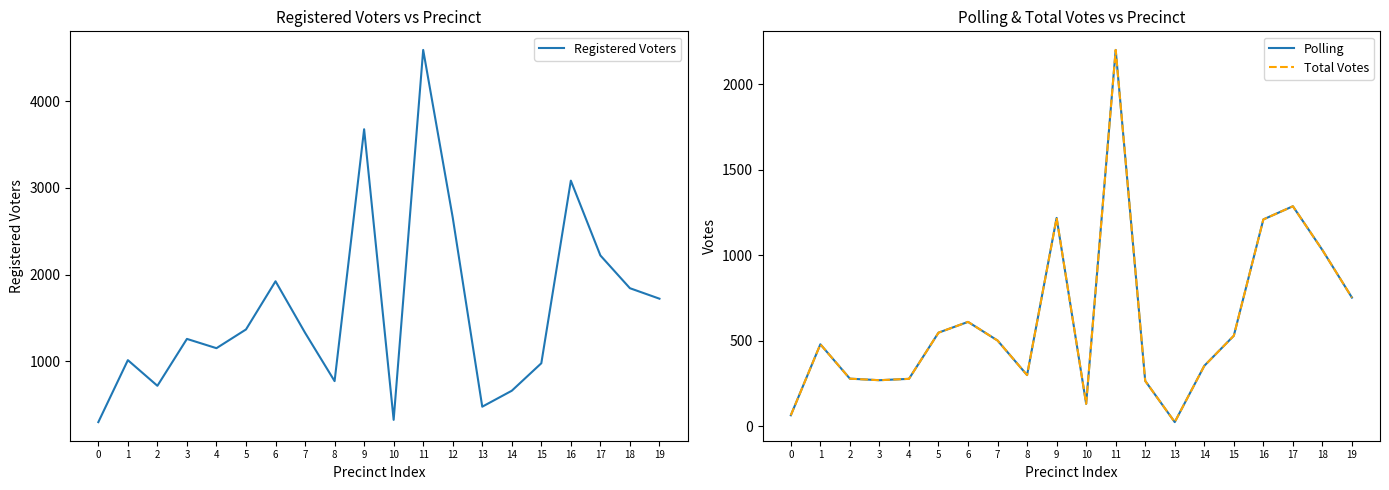

At which category does Registered Voters reach its first local valley?

2